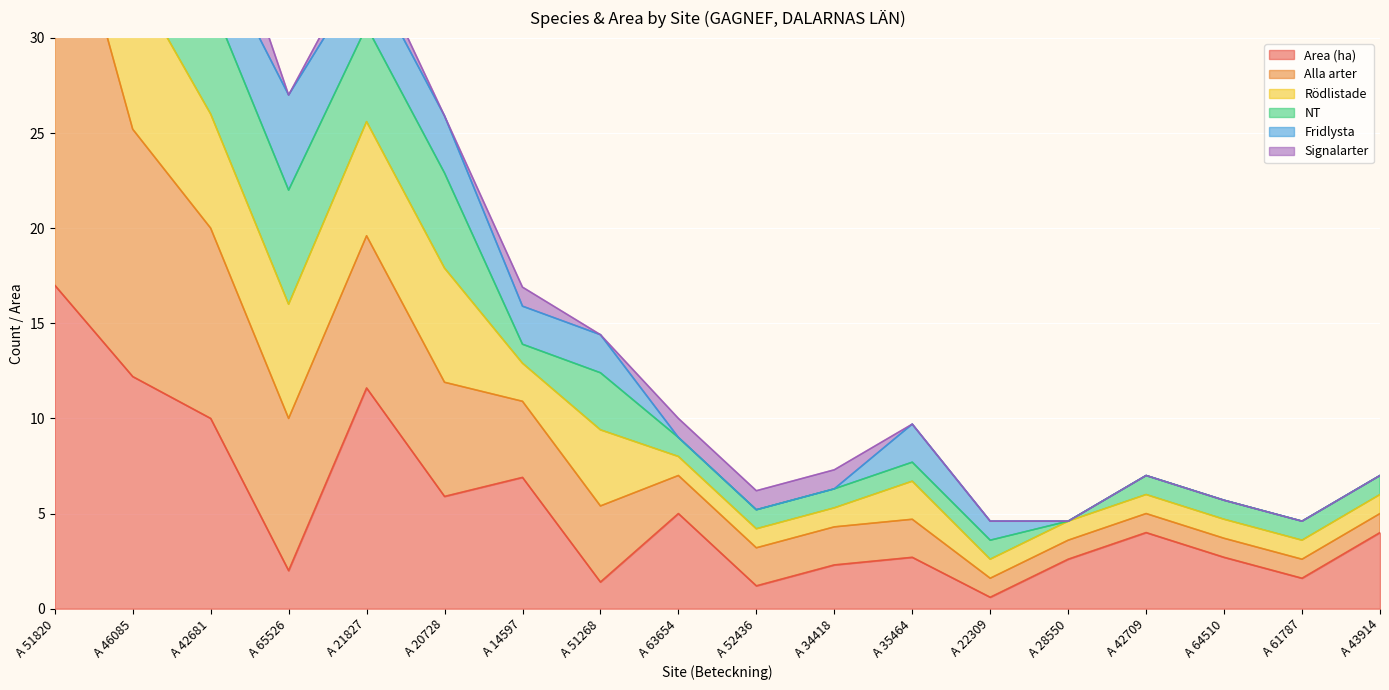

Where is the first local maximum for Alla arter?

A 21827